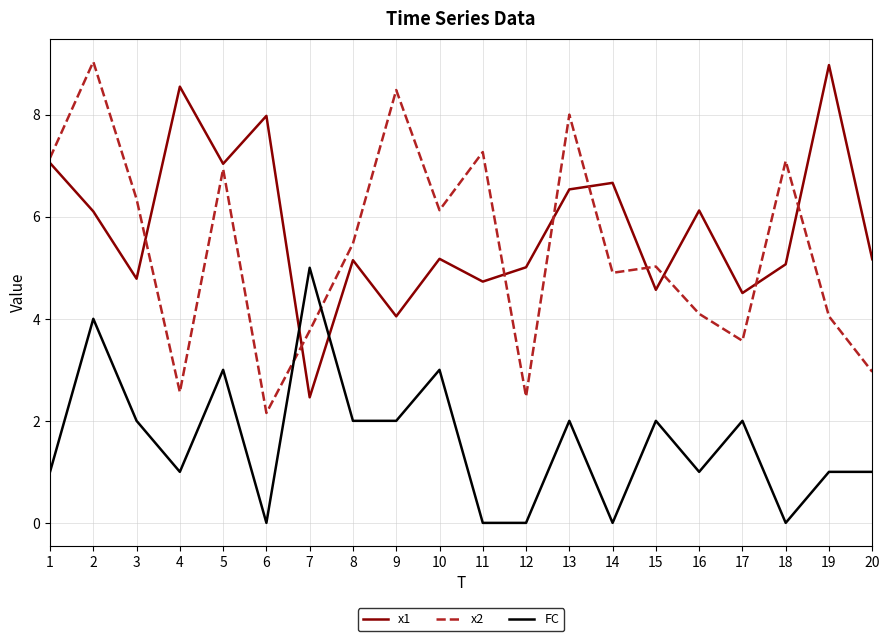

The value of FC at 17 is 2.0. True or false?

True